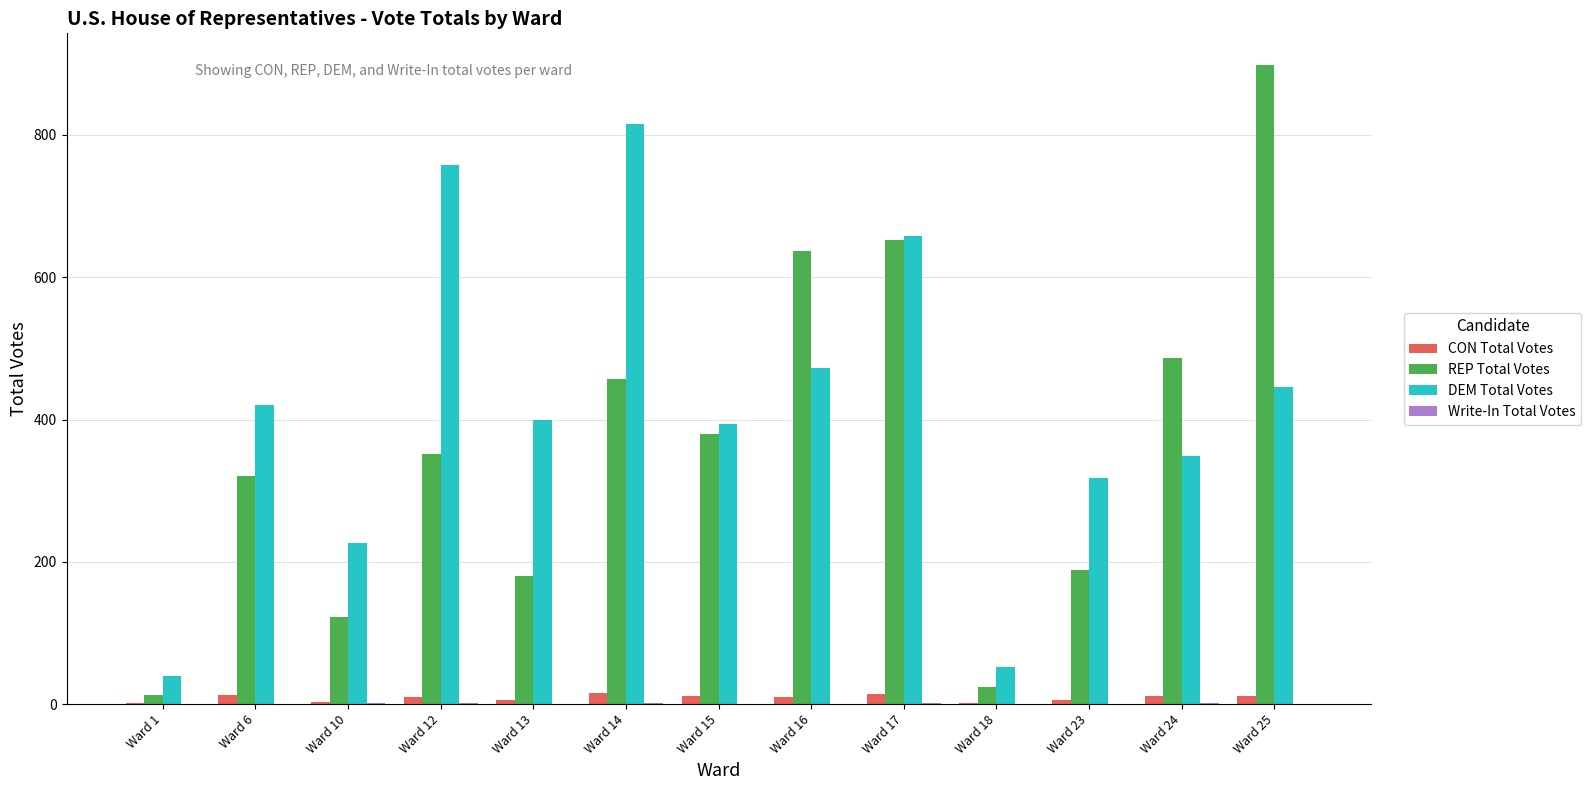

The value of REP Total Votes at Ward 23 is 188. True or false?

True